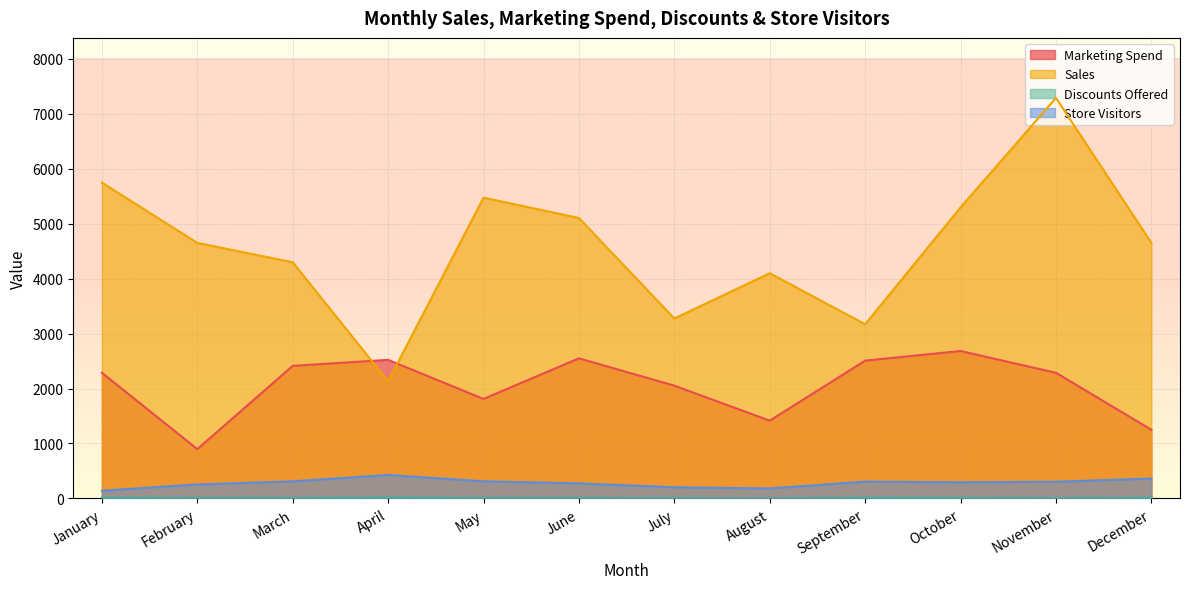

How many lines are shown in the chart?

4